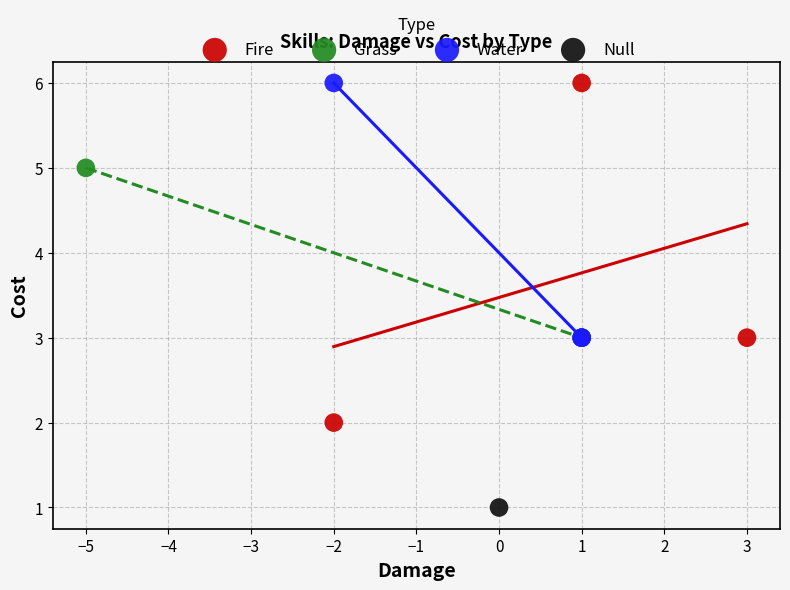

What are all the series names shown in the legend?

Fire, Grass, Water, Null